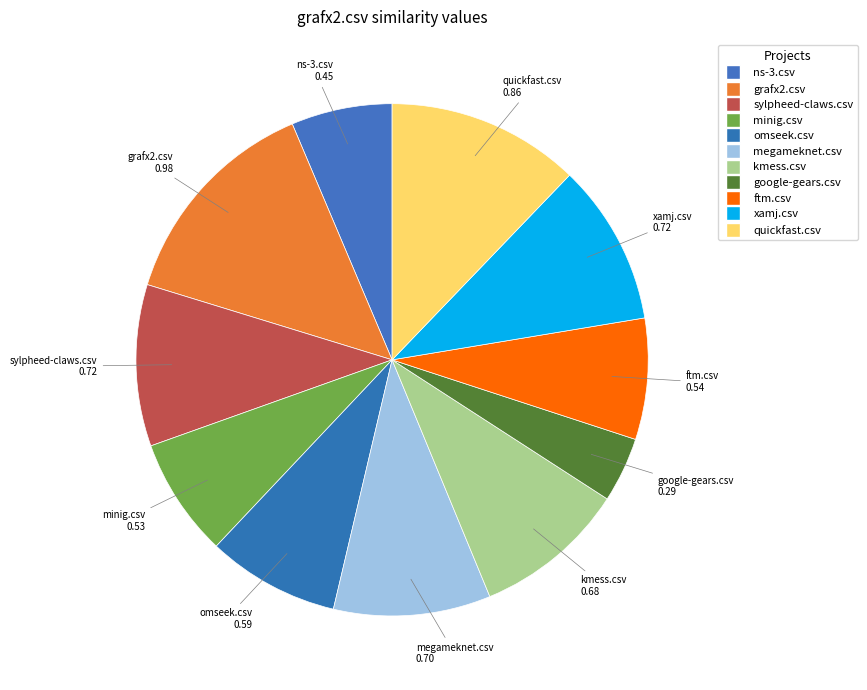

Is there any slice that represents more than half of the pie?

No